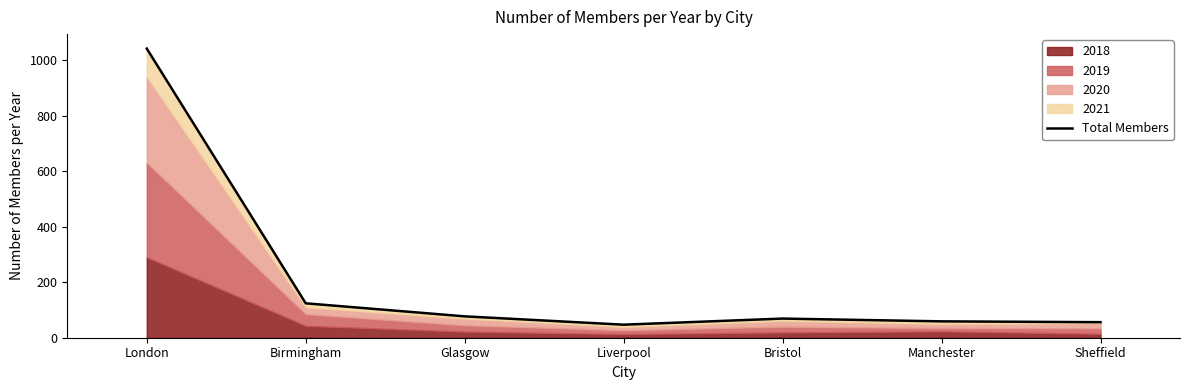

Reading left to right, extract all data points from this chart.

London=1042	Birmingham=124	Glasgow=77	Liverpool=47	Bristol=69	Manchester=59	Sheffield=56